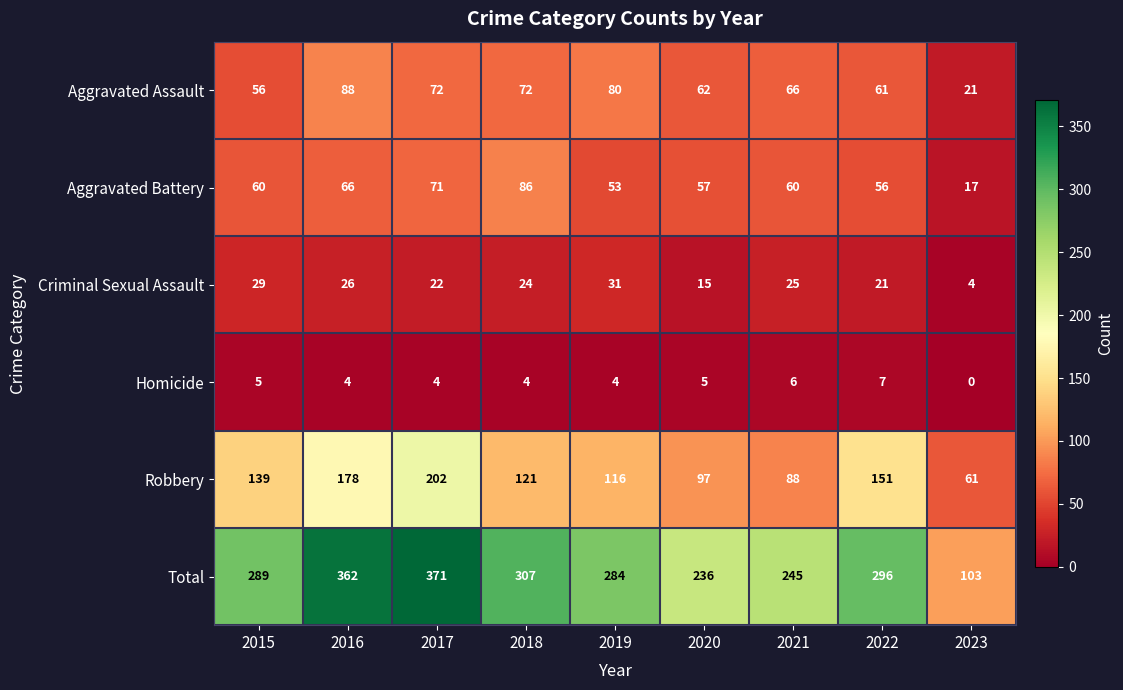

Is it true that Homicide equals 3 at 2021?

False